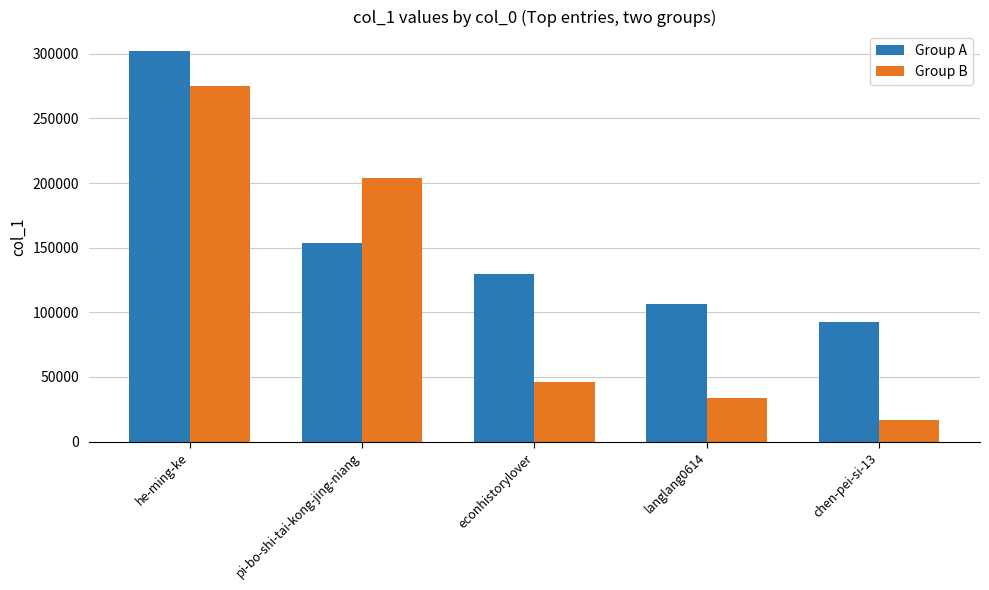

What position from the right is econhistorylover?

3